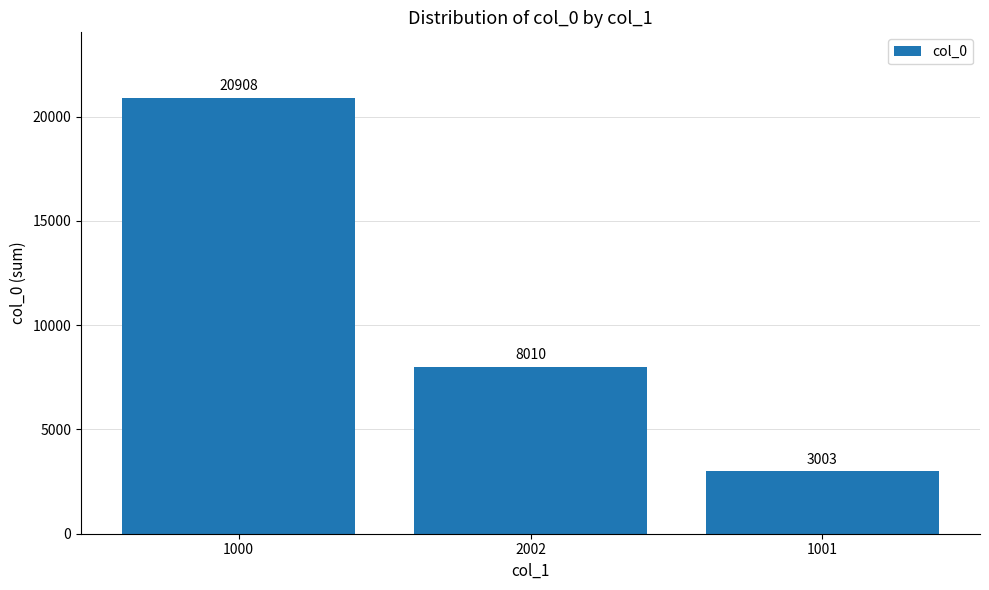

Approximately how many times larger is the value at 2002 compared to 1001?

2.7